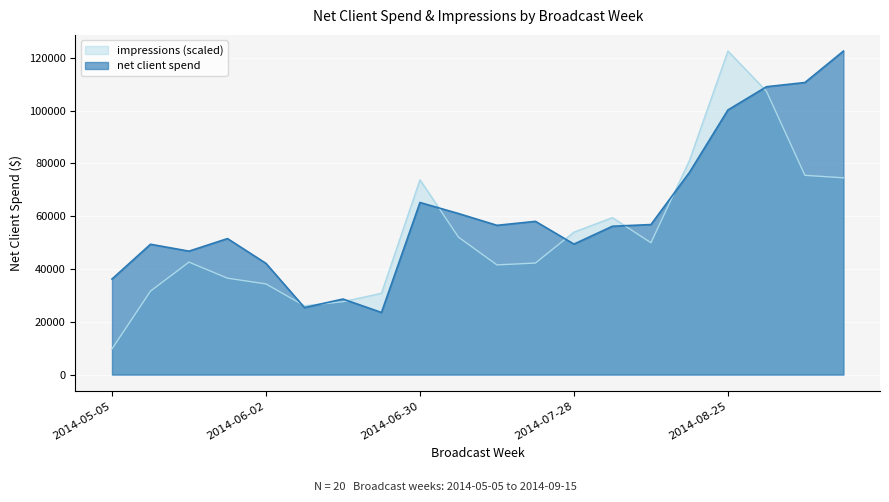

Reading right to left, list all the values displayed in this chart.

net client spend: 122511.0	110599.0	109004.0	100216.0	76567.0	56808.0	56178.0	49412.0	58021.0	56517.0	60984.0	65165.0	23513.0	28605.0	25370.0	42098.0	51497.0	46744.0	49349.0	36181.0
impressions_scaled: 74501.0	75453.5	107316.1	122511.0	81073.2	49915.0	59427.8	53931.1	42236.3	41526.9	52038.3	73765.7	30778.6	27594.0	26050.6	34317.0	36503.9	42583.2	31604.5	9707.2